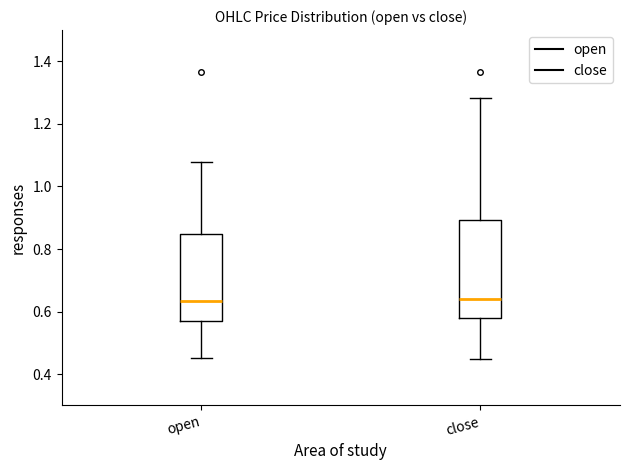

Which box is the tallest, from its lower edge to its upper edge?

close